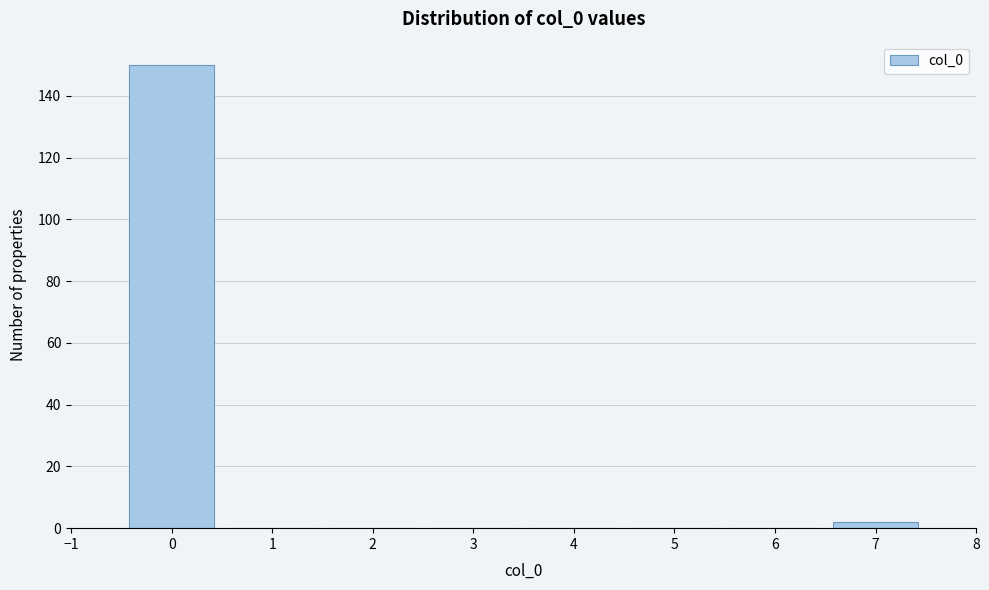

Reading left to right, list every bar in this chart as the range it spans on the x-axis followed by its height. The values are not printed on the chart, so give them approximately, as read against the axis.

-0.5 to 0.5: 150
0.5 to 1.5: 0
1.5 to 2.5: 0
2.5 to 3.5: 0
3.5 to 4.5: 0
4.5 to 5.5: 0
5.5 to 6.5: 0
6.5 to 7.5: 2